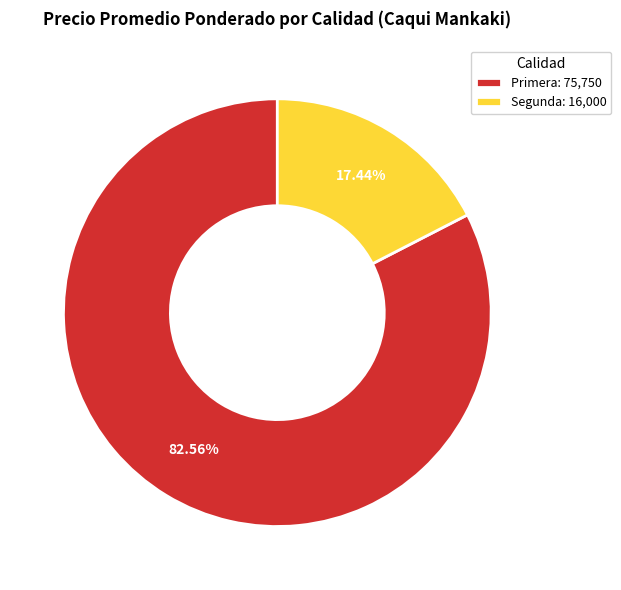

How many segments does this pie chart have?

2